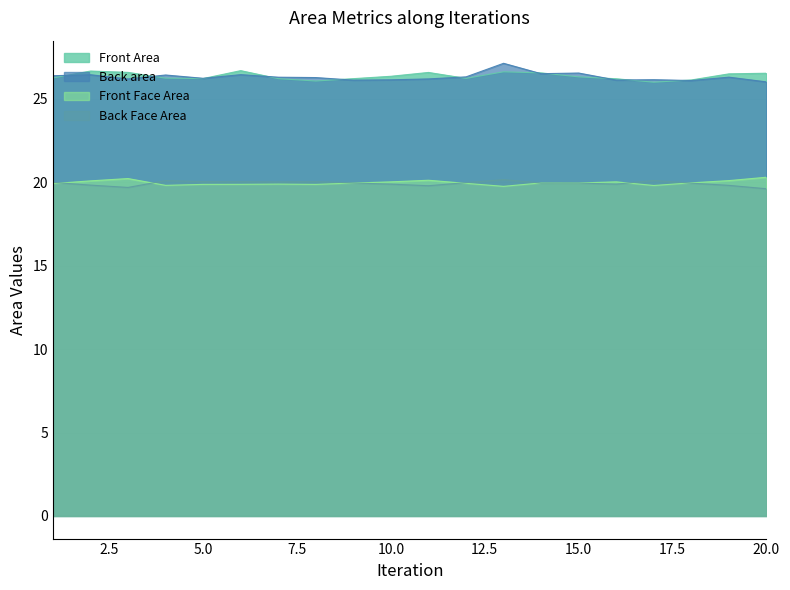

What is the difference between the highest and lowest values at 4?

6.6